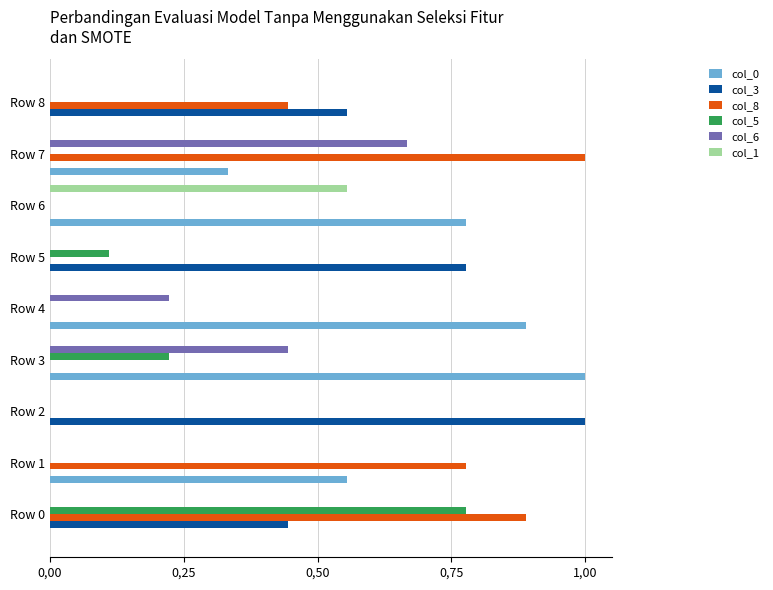

What position from the left is 5?

6